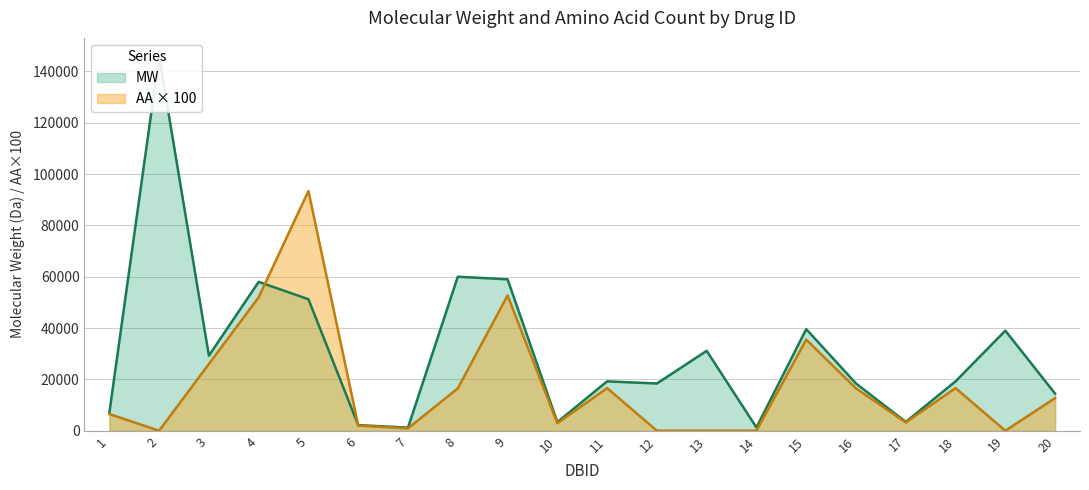

What is the greatest value displayed?

145781.6